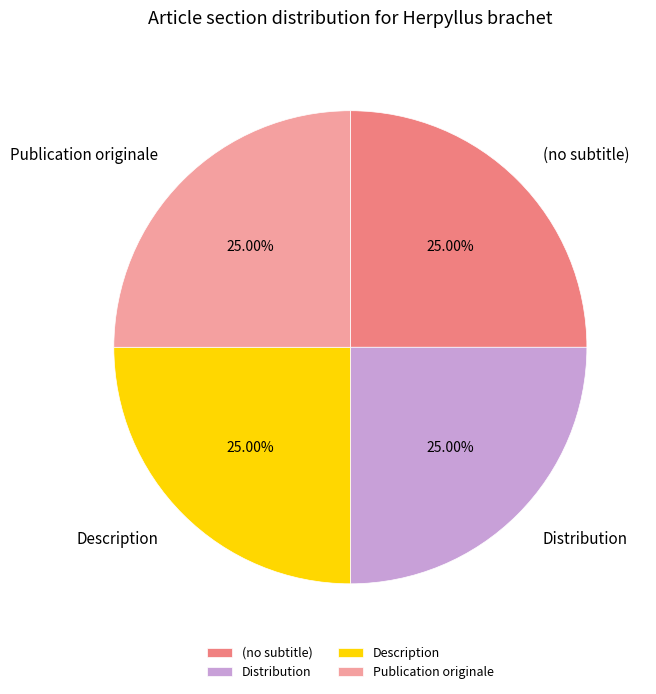

The Publication originale slice represents 58% of the pie. True or false?

False